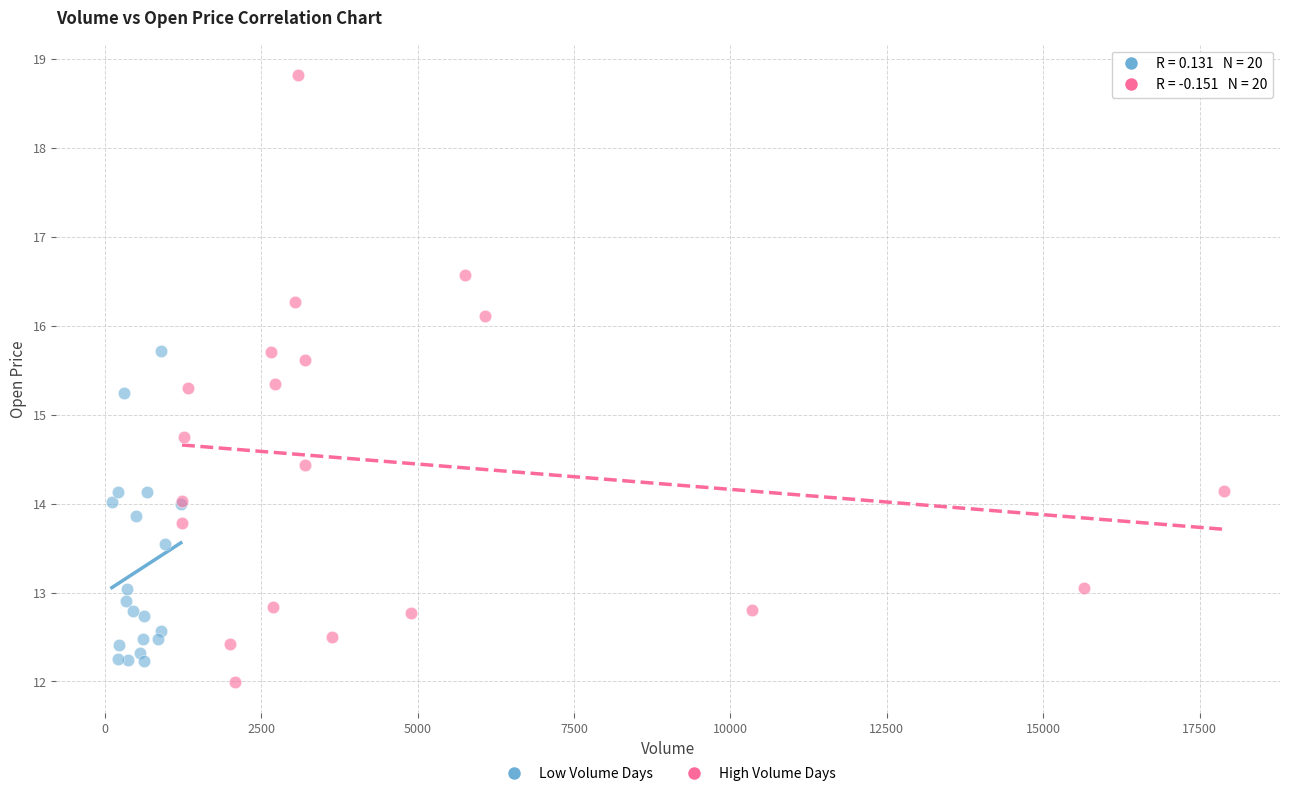

Which series reaches the minimum Y coordinate?

High Volume Days